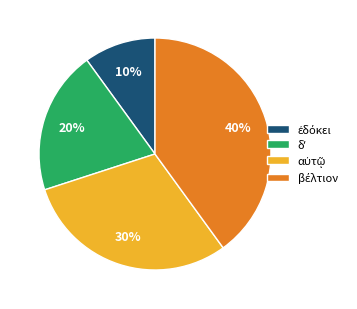

To the nearest percent, what is the difference between the largest and smallest slice percentages?

30%